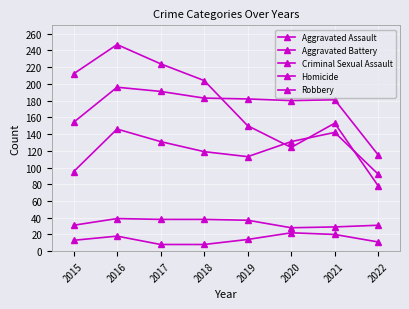

True or false: Aggravated Assault has more than 2 points higher than both neighbors.

False